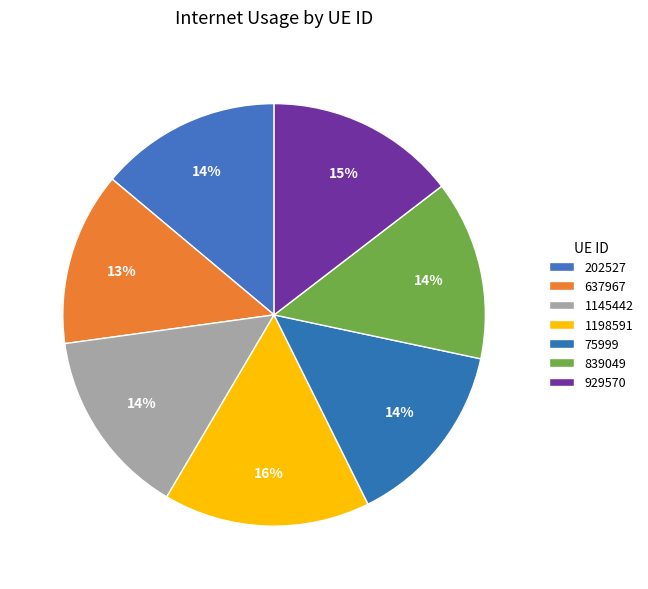

To the nearest percent, what is the average slice percentage?

14%